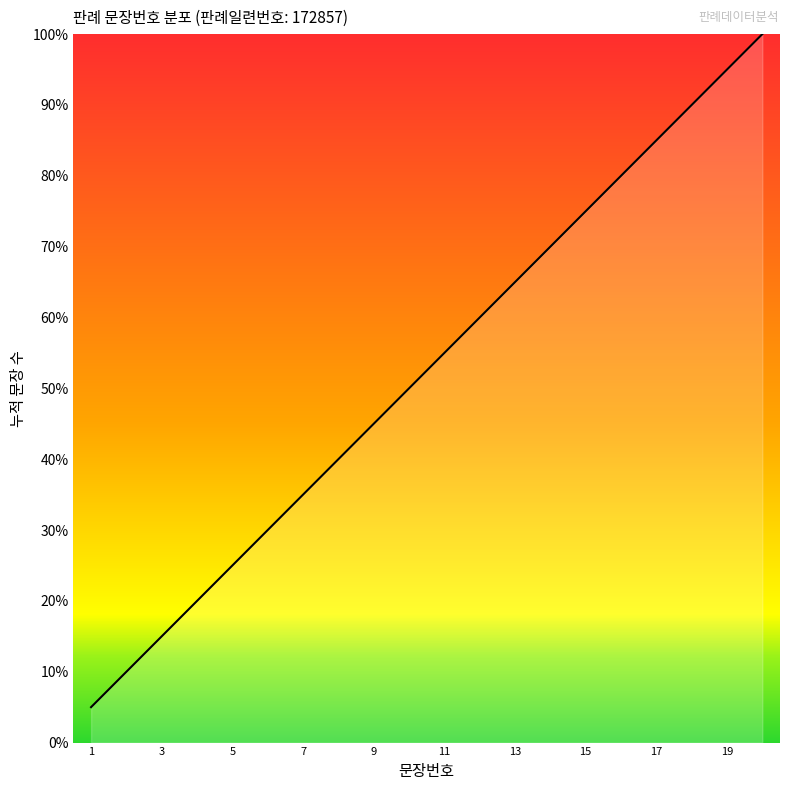

What is the greatest value displayed?

100.0